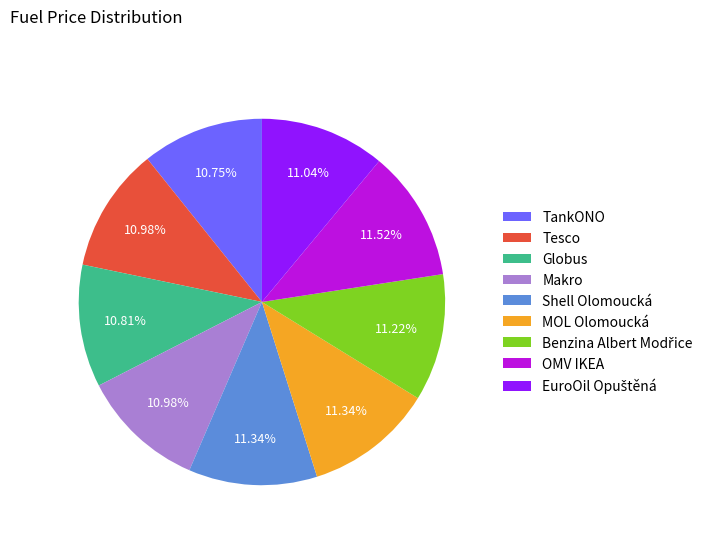

Does any single category account for the majority?

No